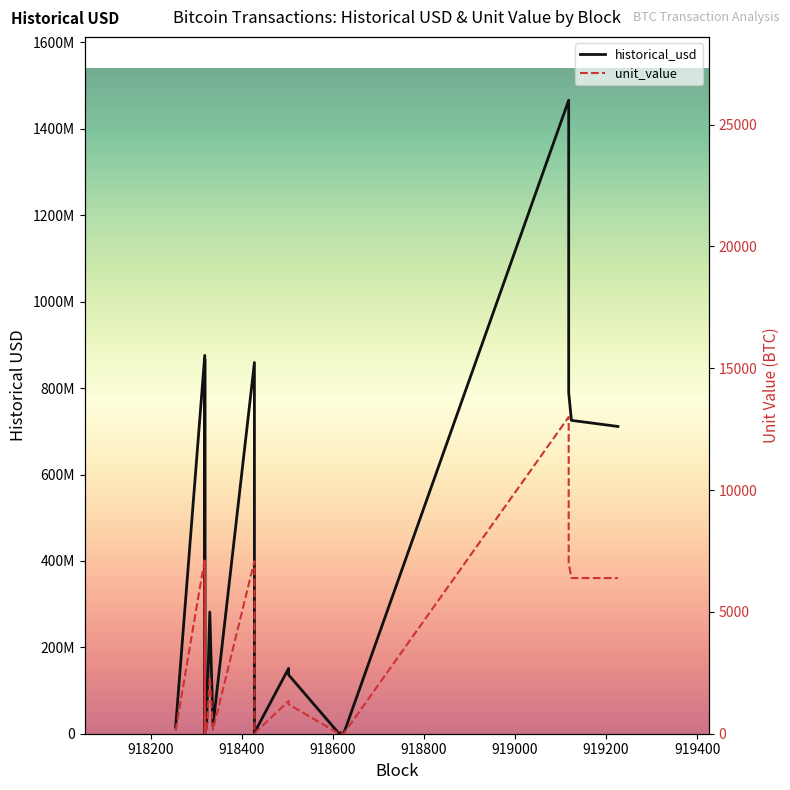

Rank the series at 919400 from lowest to highest value.

unit_value, historical_usd